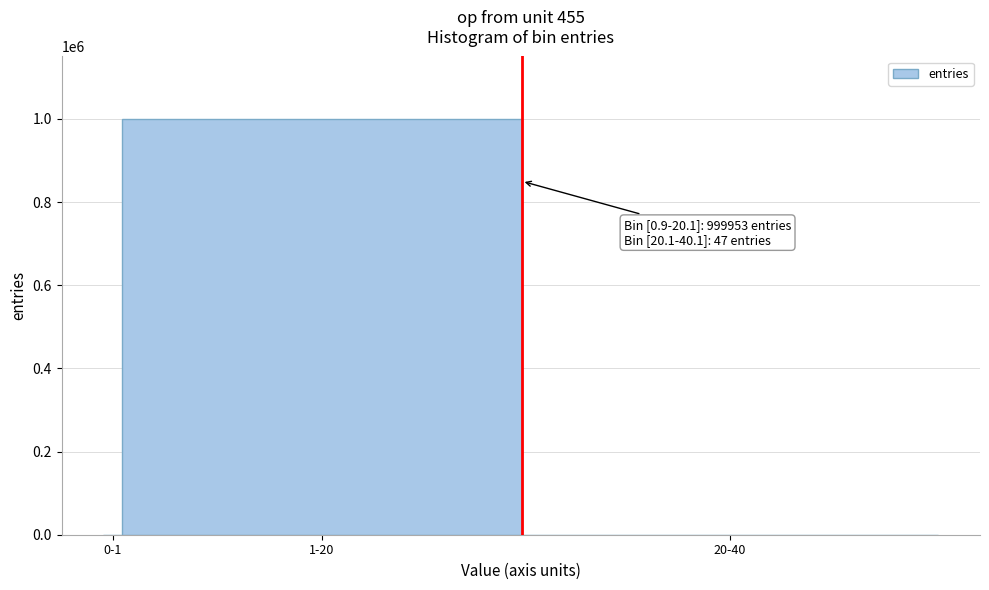

Between 0-1 and 1-20, which is larger?

1-20